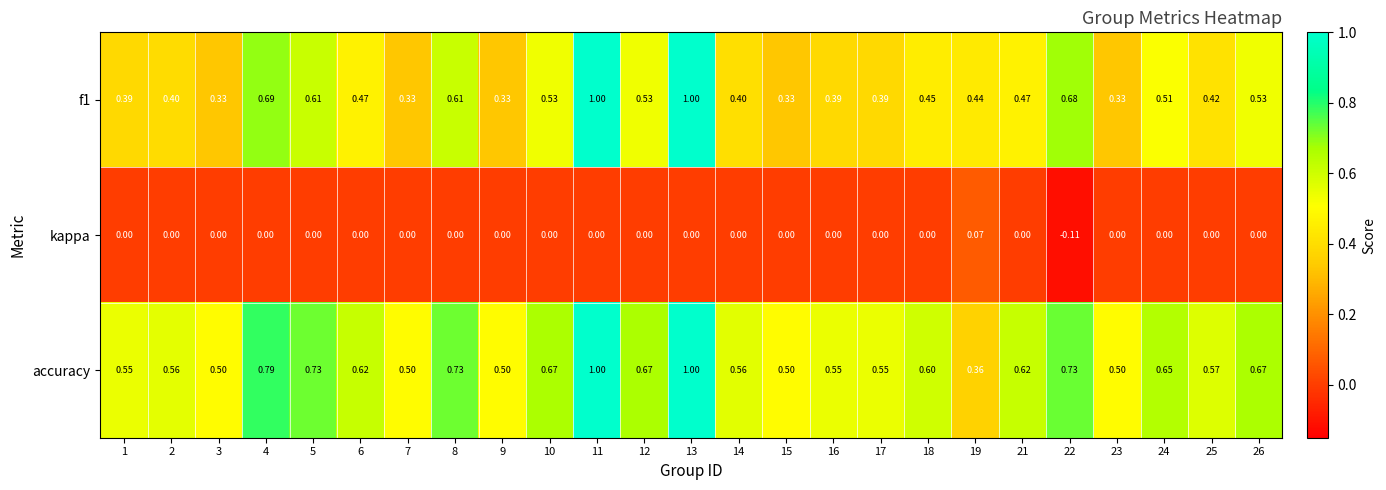

At 4, list the series in order from largest to smallest.

accuracy, f1, kappa